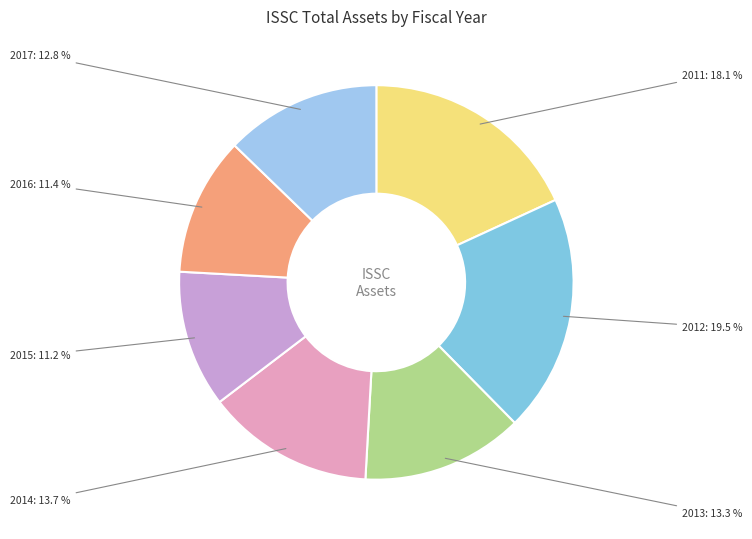

Is 2014 the majority of the pie?

No